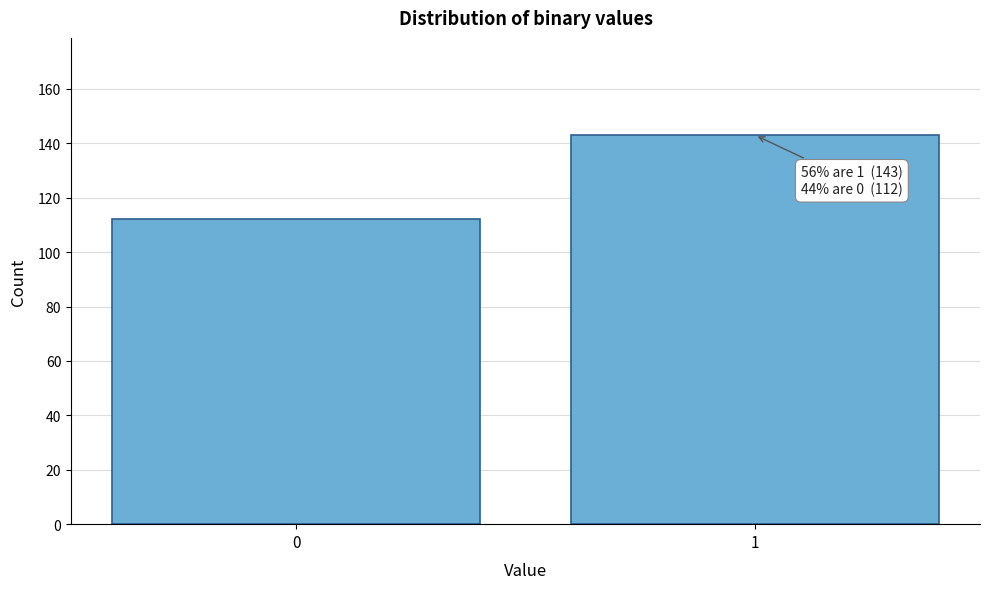

Reading right to left, transcribe all the data shown in this chart.

1=143	0=112